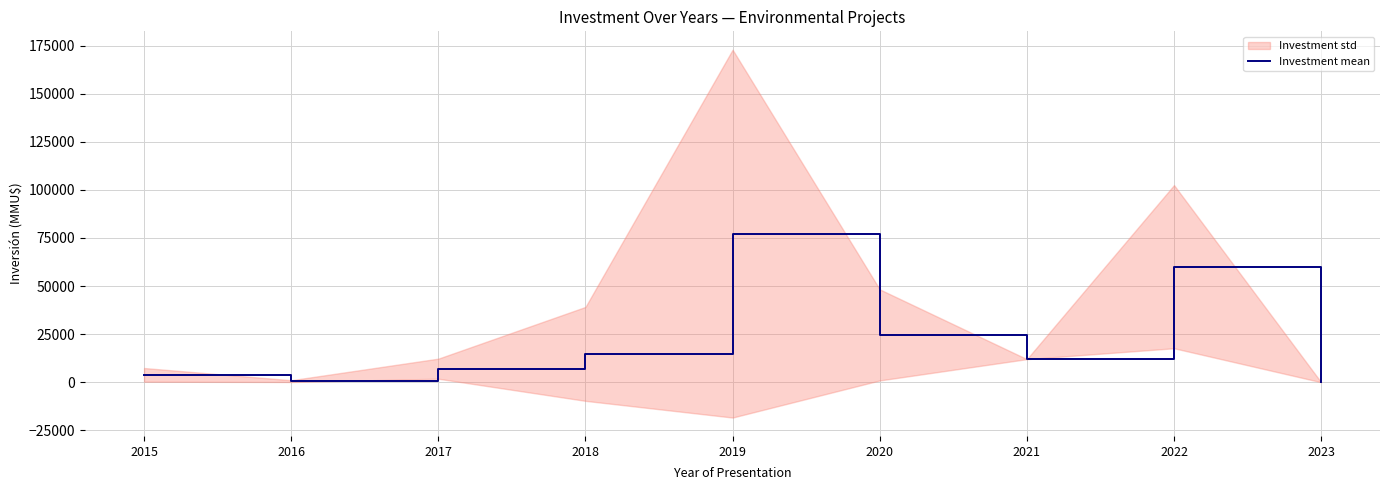

The value at 2023 is 3.0. True or false?

True